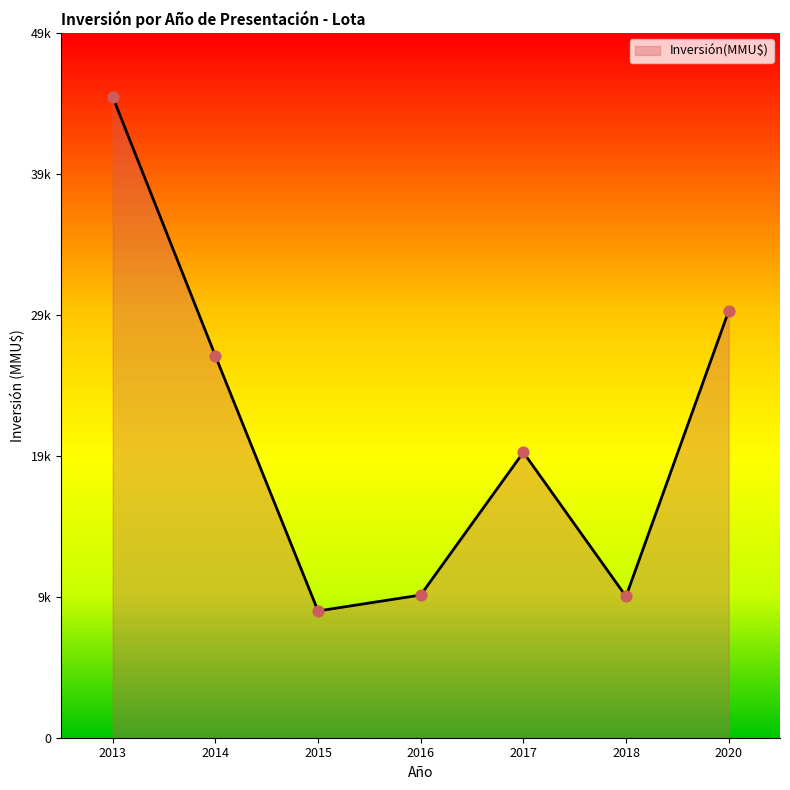

Which has a higher value, 2013 or 2018?

2013